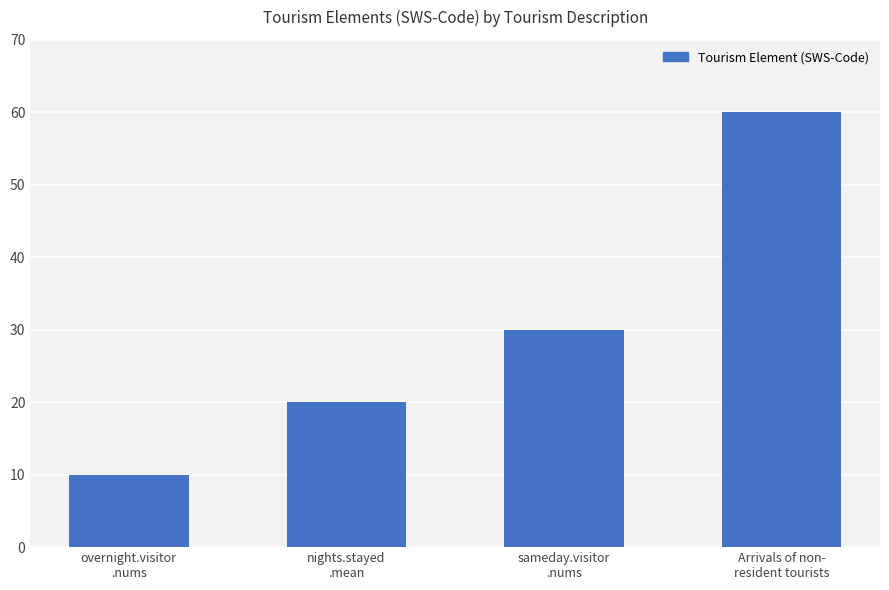

True or false: the data shows 60 at Arrivals of non-
resident tourists.

True